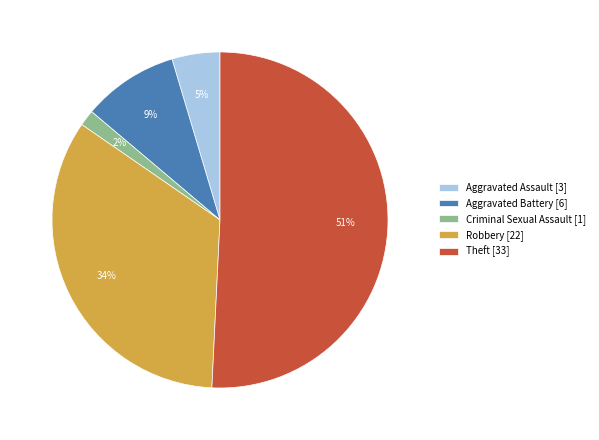

Between Criminal Sexual Assault [1] and Aggravated Battery [6], which is larger?

Aggravated Battery [6]